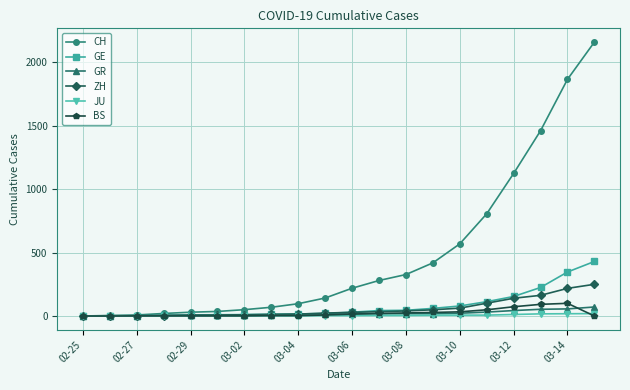

Is this an area chart (filled region under the line)?

No